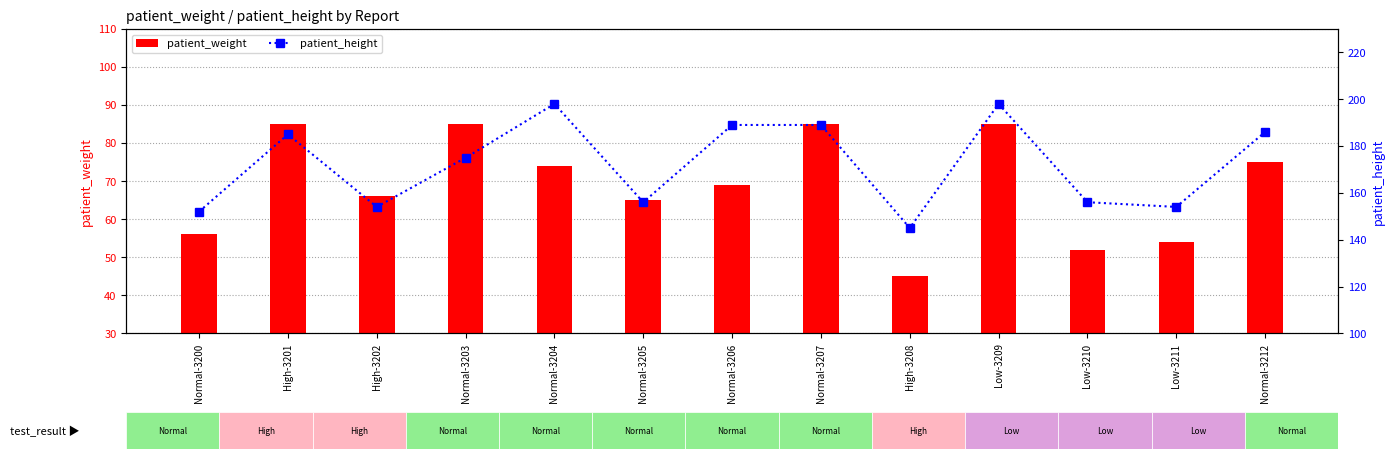

At Normal-3203, list the series in order from smallest to largest.

patient_weight, patient_height